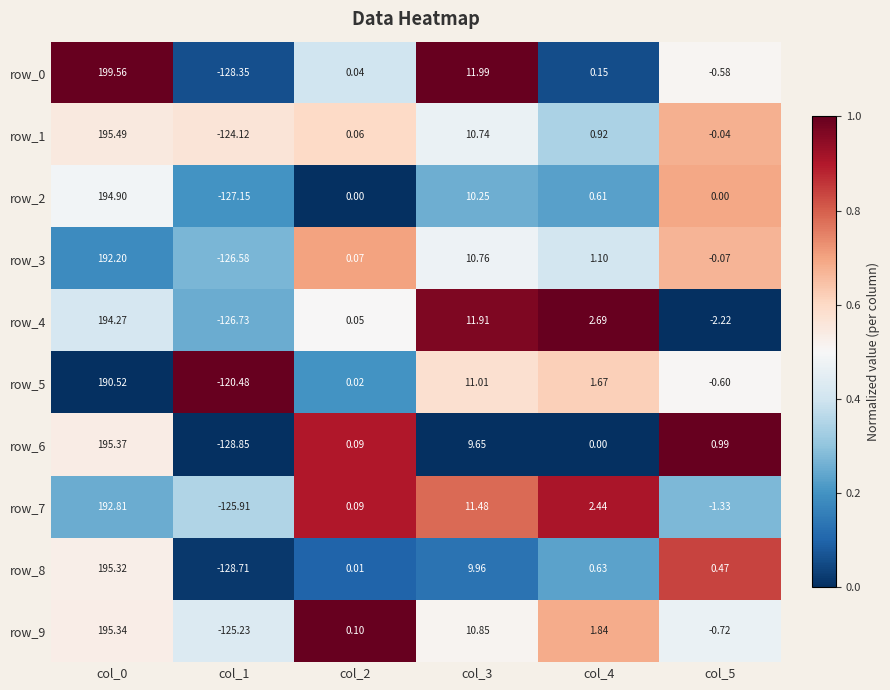

How many series are shown in this chart?

10